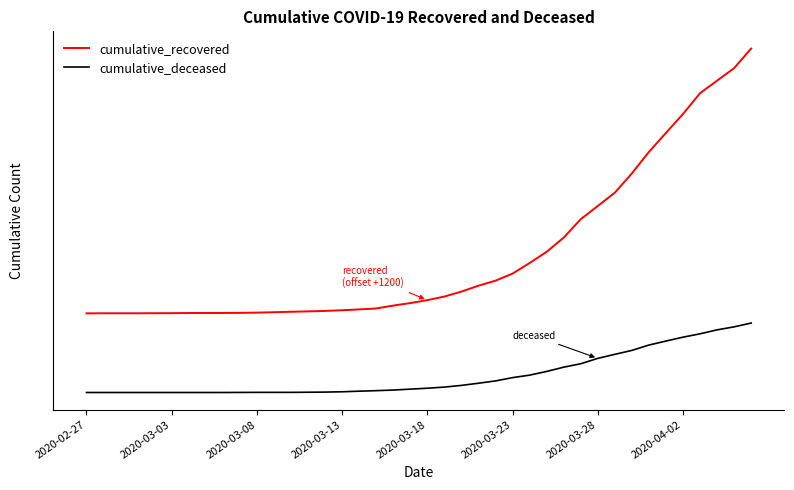

Does the chart display data point markers on the line(s)?

No